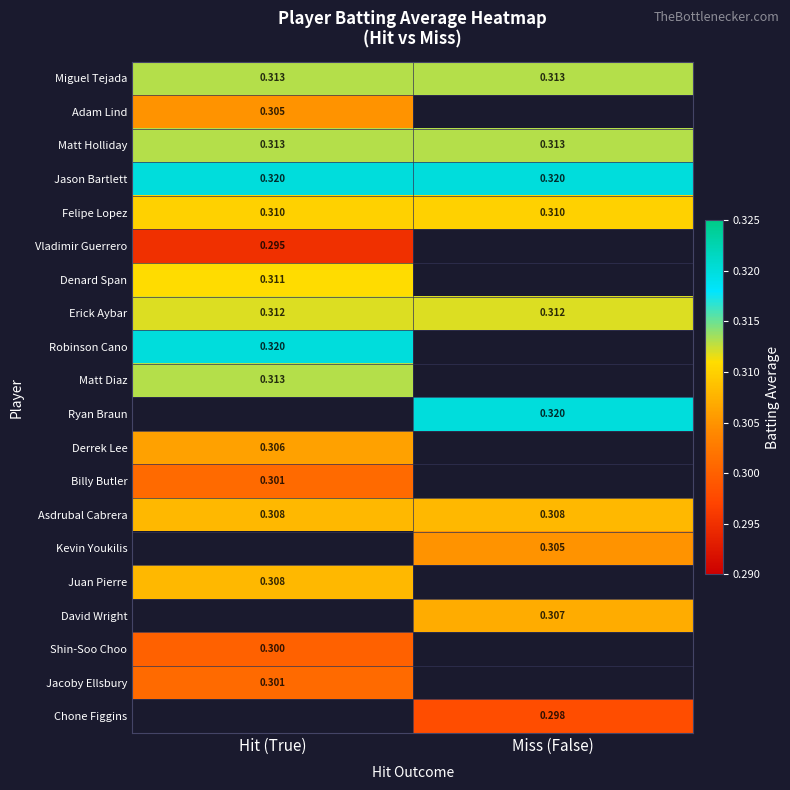

How many positive values does the Robinson Cano series have?

1